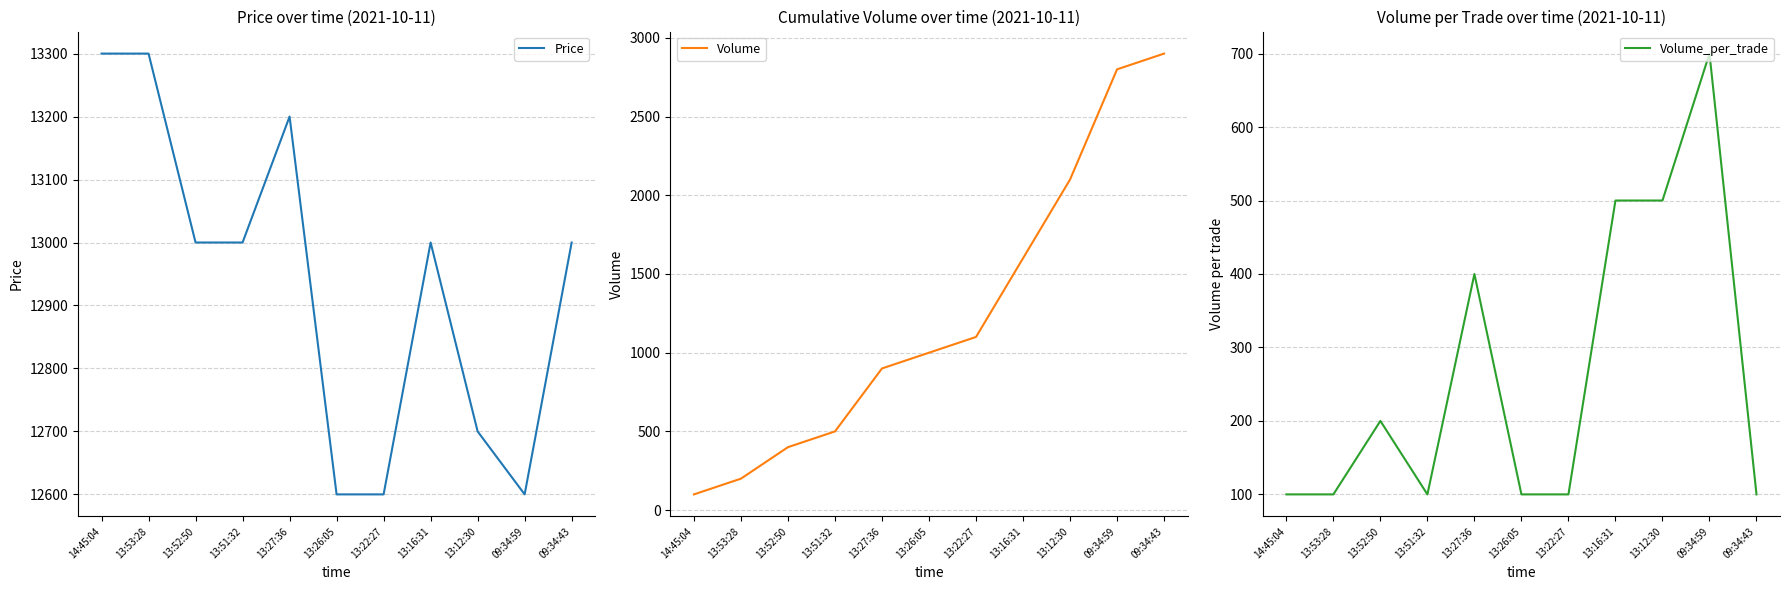

Which label corresponds to the smallest value in the chart?

14:45:04